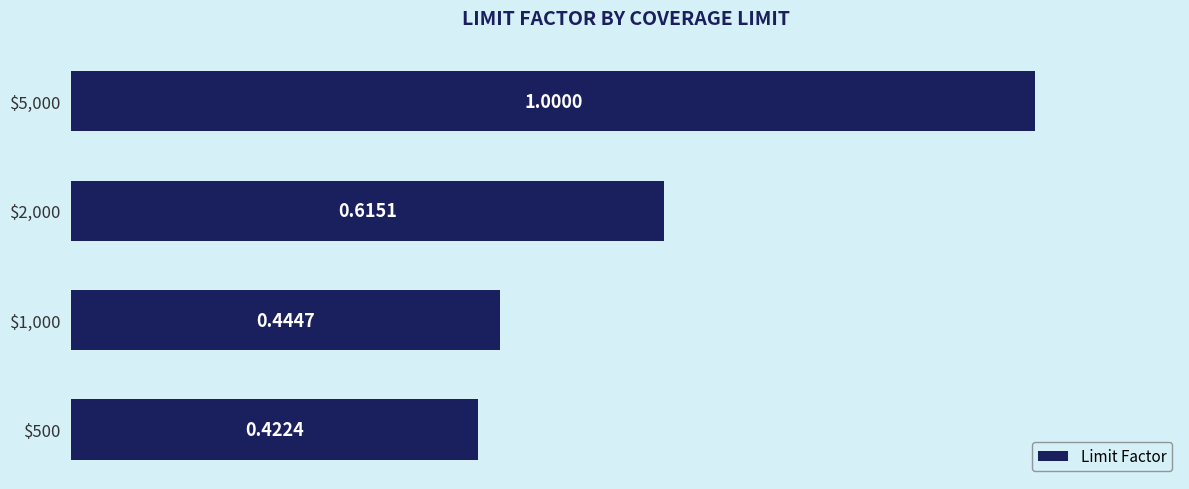

Count the number of categories in the chart.

4